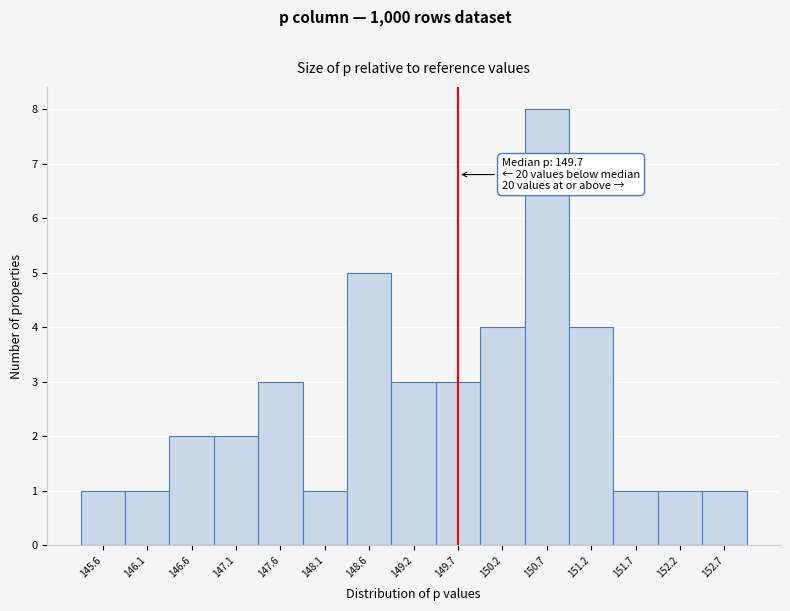

Which range on the x-axis has the tallest bar?

150.4 to 150.9